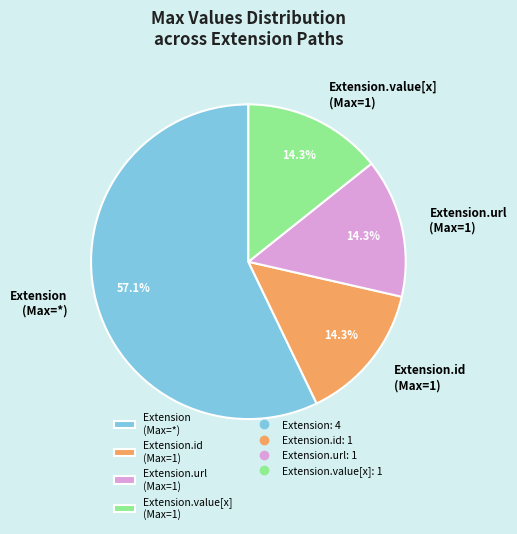

How many slices are in this pie chart?

4